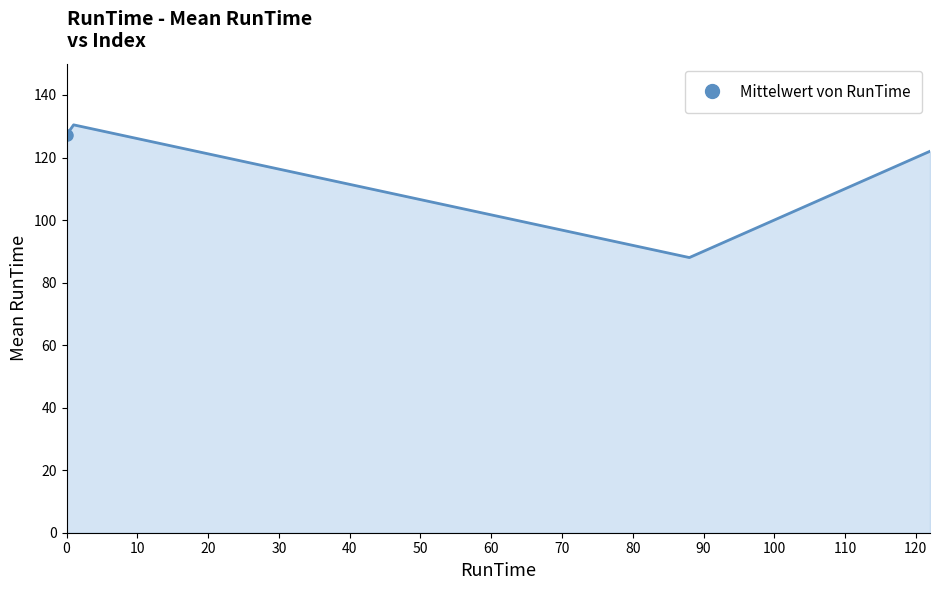

What is the smallest value displayed?

88.0